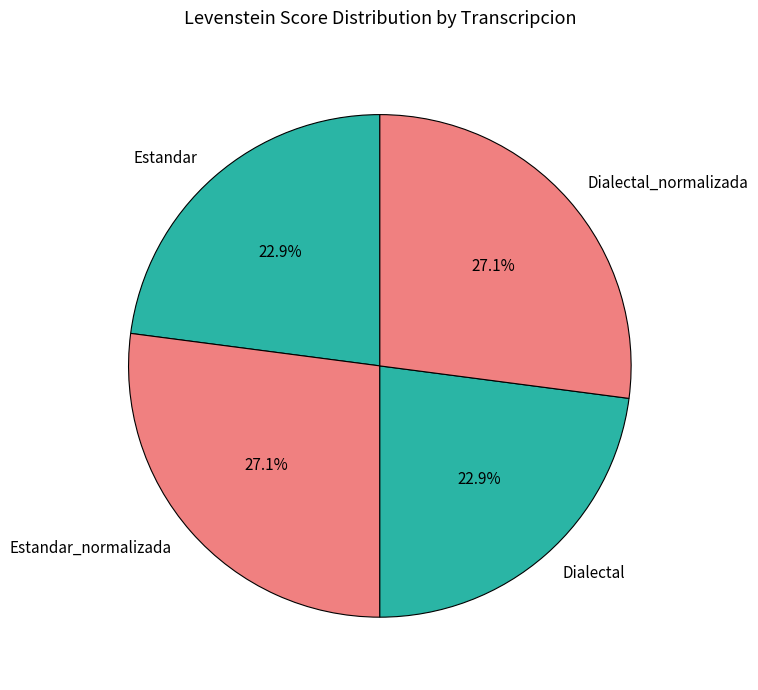

Combined, what portion of the pie is Dialectal and Dialectal_normalizada?

50.0%